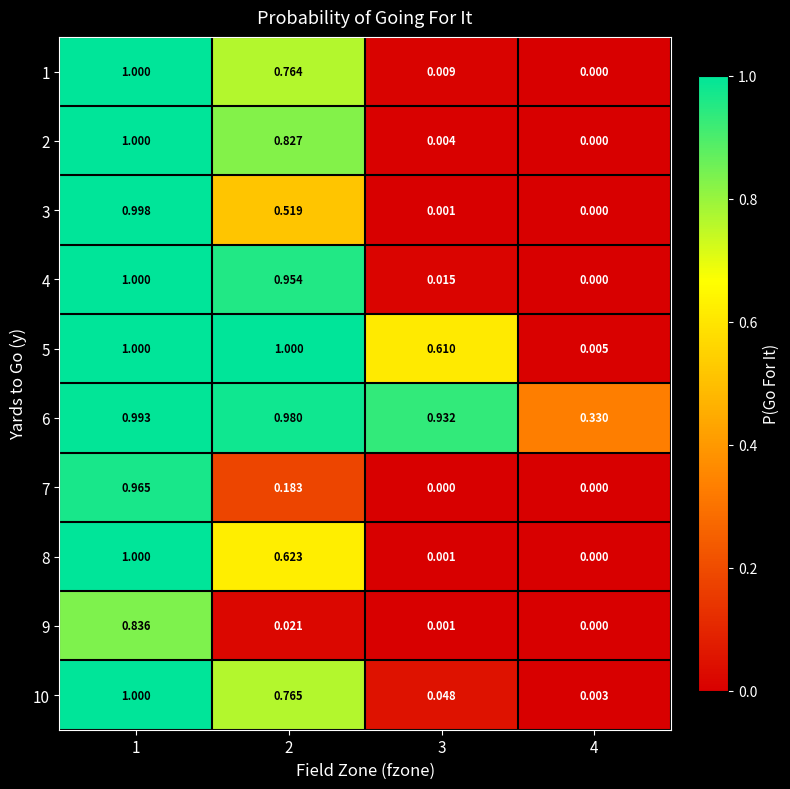

At how many categories does at least one series exceed 0?

4